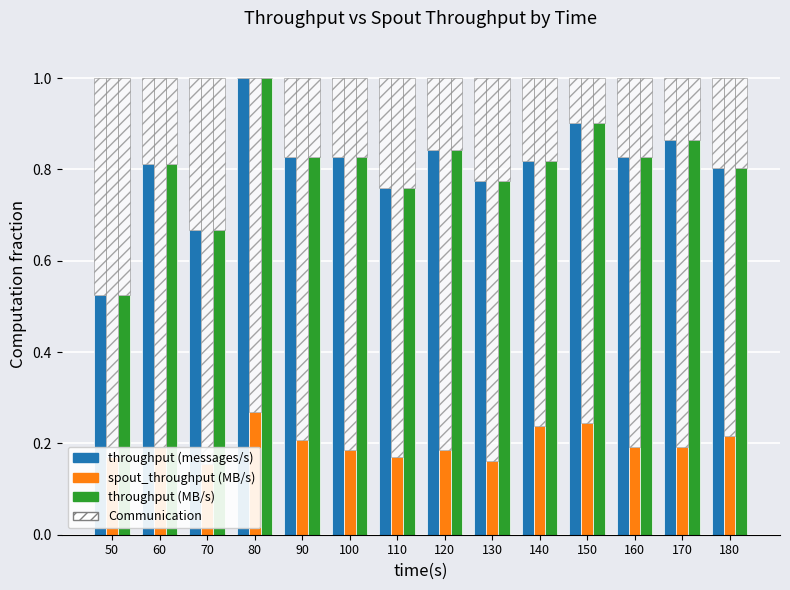

Is the value of throughput (messages/s) at 140 greater than the value of spout_throughput (MB/s) at 110?

Yes